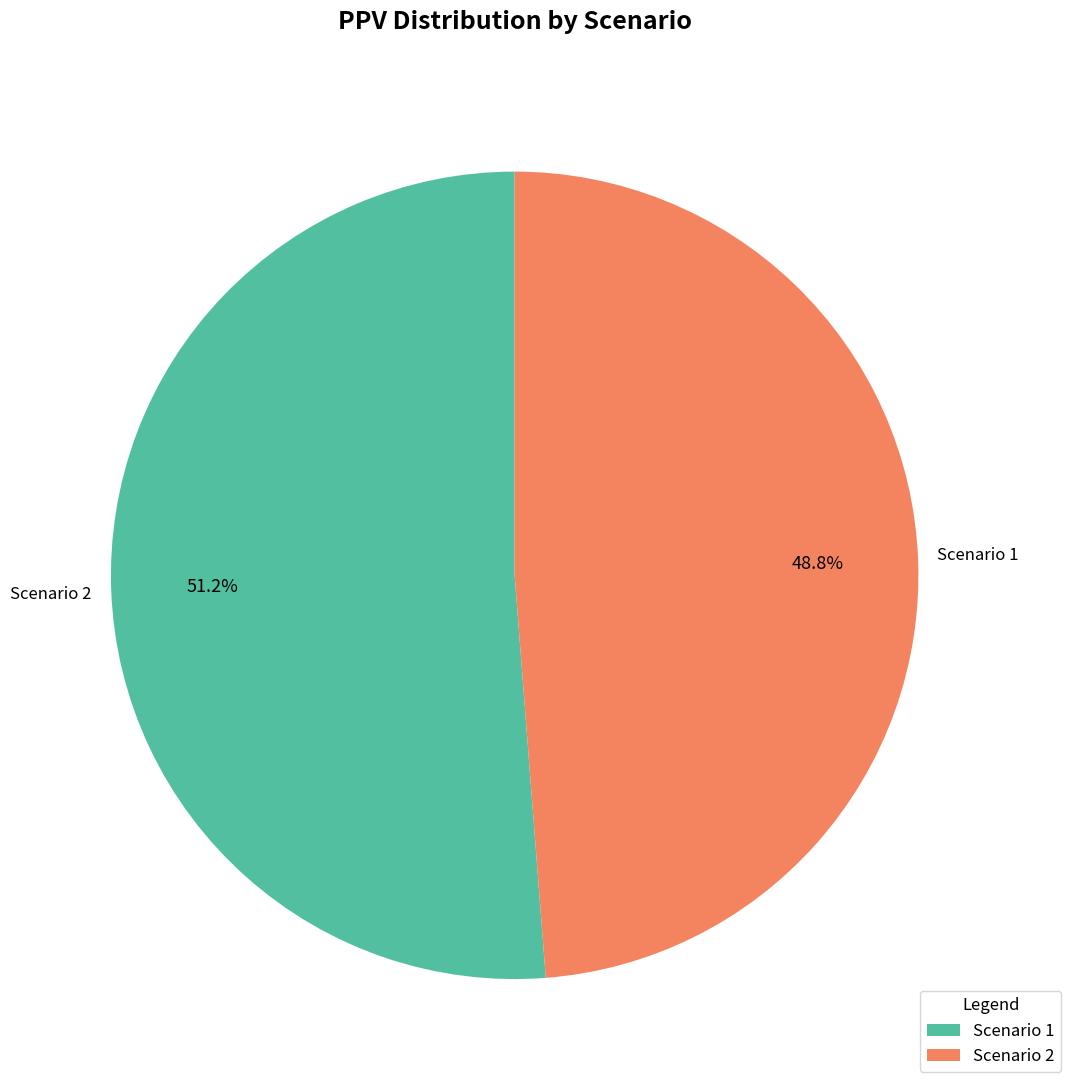

How many segments does this pie chart have?

2